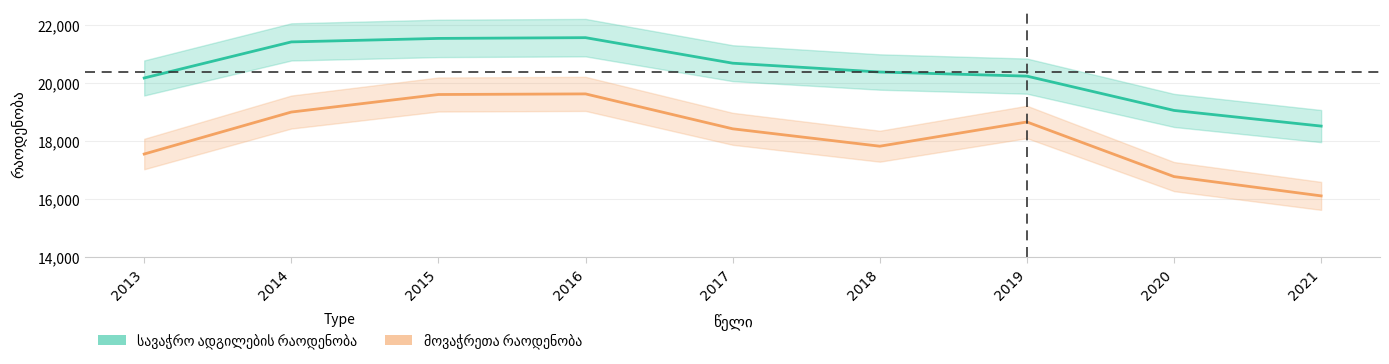

What is the difference between the მოვაჭრეთა რაოდენობა values at 2019 and 2021?

2553